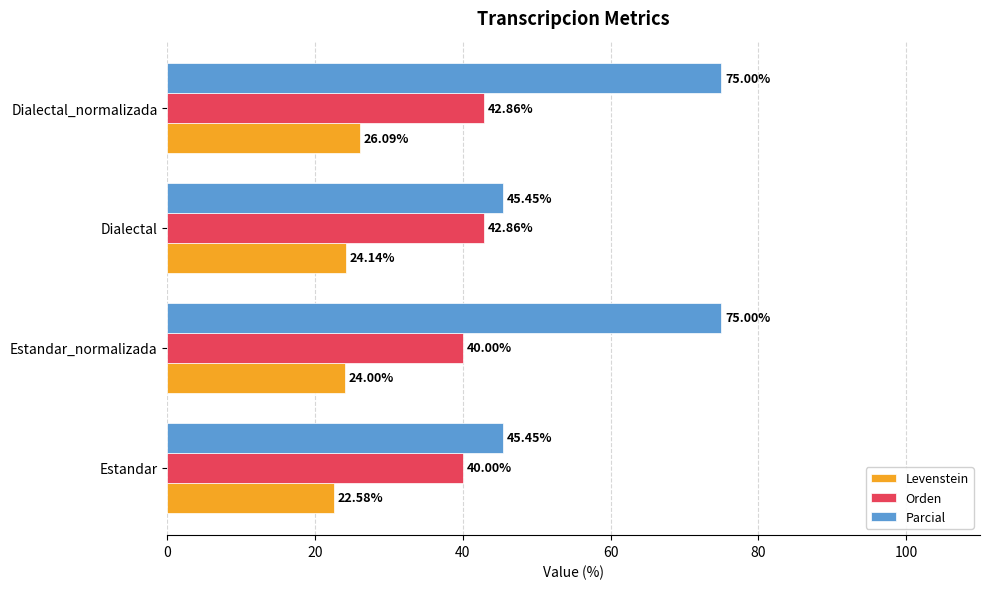

Which series has the largest range (max minus min)?

Parcial